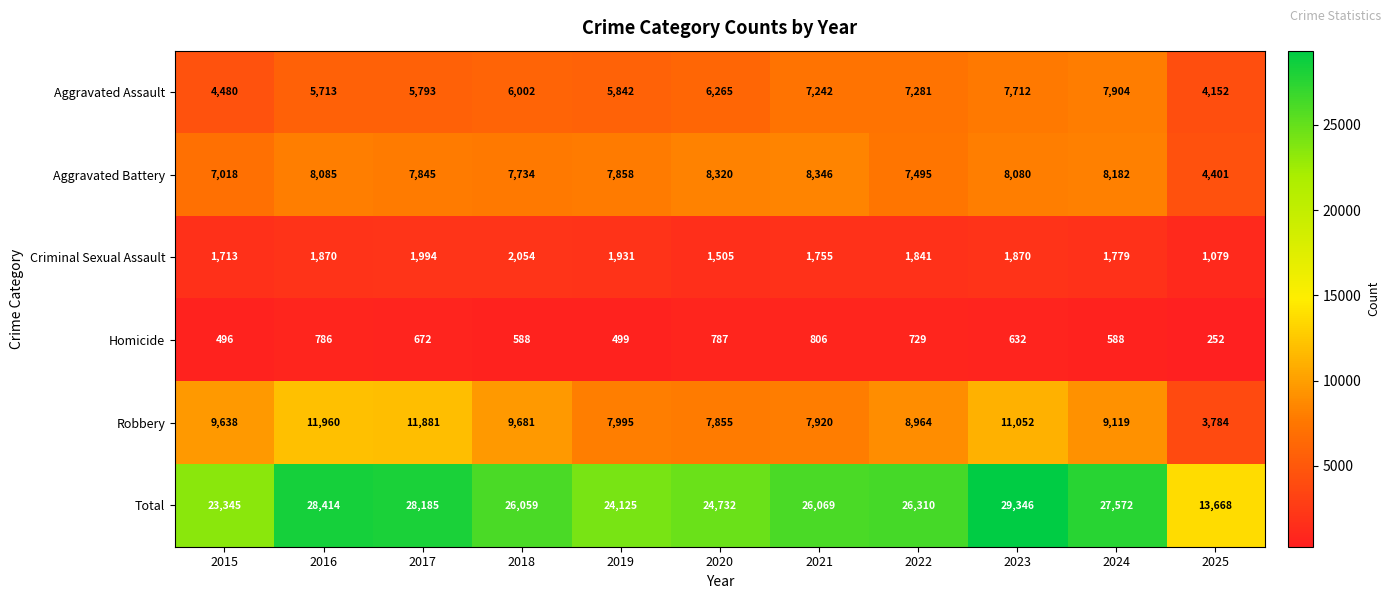

At which label is Robbery closest to 7872?

2020